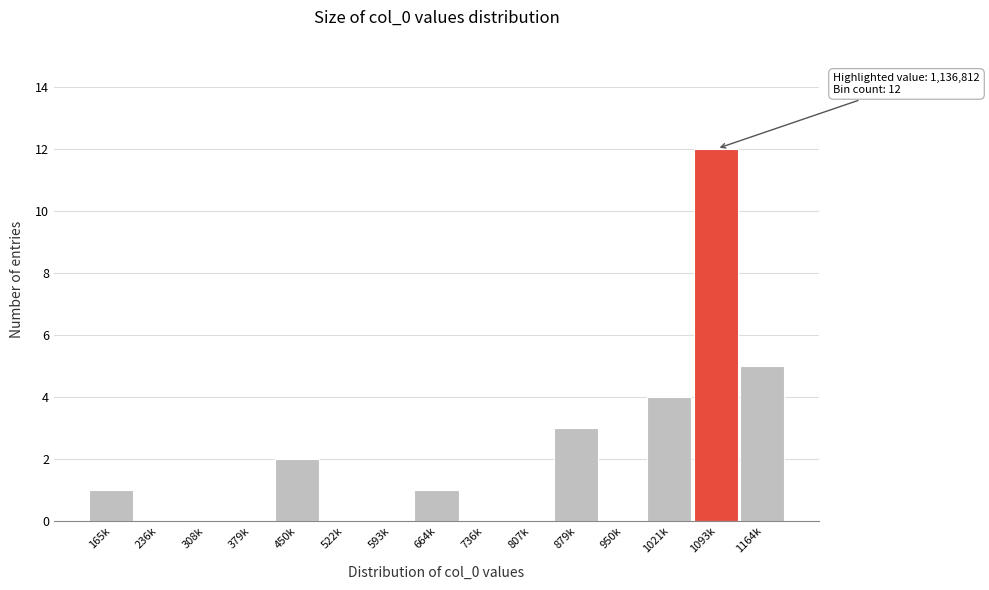

Reading right to left, what are all the values shown in this chart?

1164k=5	1093k=12	1021k=4	950k=0	879k=3	807k=0	736k=0	664k=1	593k=0	522k=0	450k=2	379k=0	308k=0	236k=0	165k=1